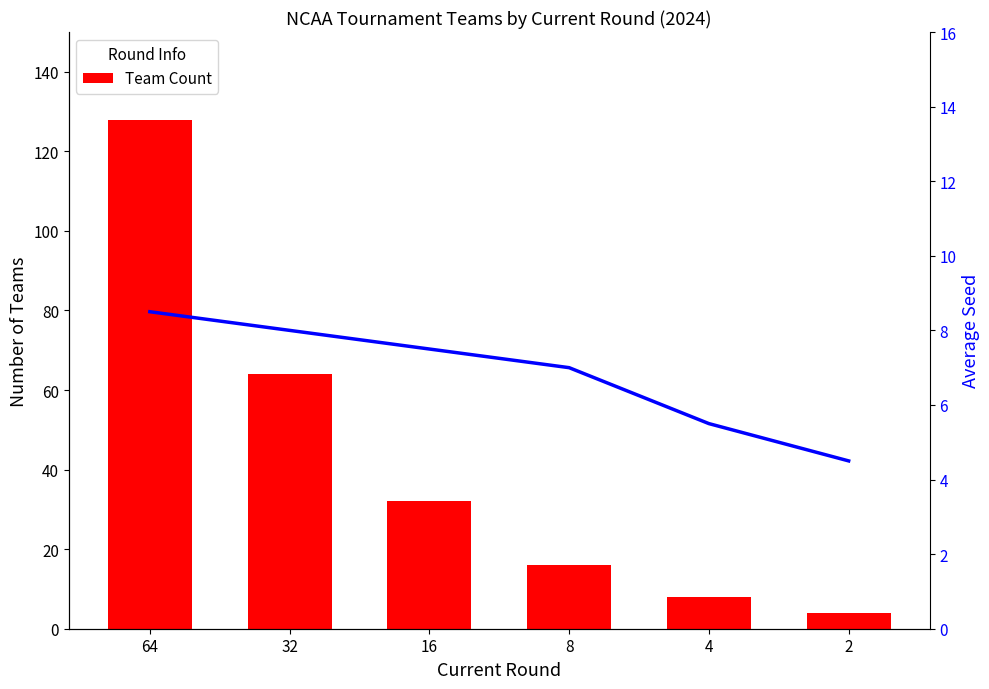

What is the highest value of the Average Seed series?

8.5